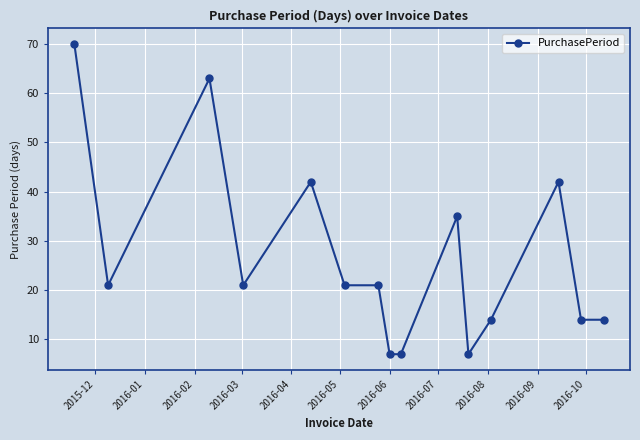

True or false: there are more than 1 points higher than both neighbors.

True